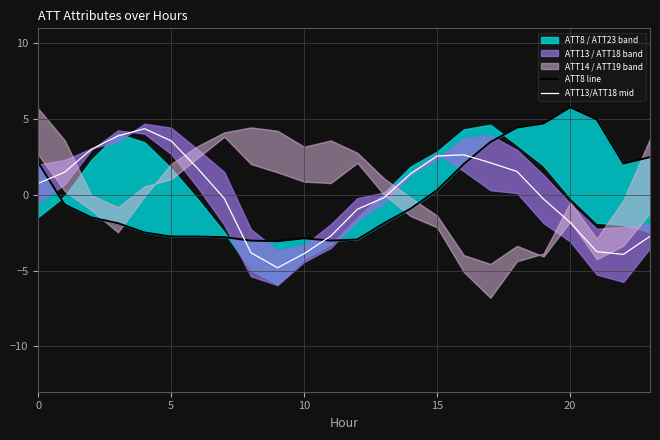

Is it true that ATT8 line equals -0.6 at 20?

False